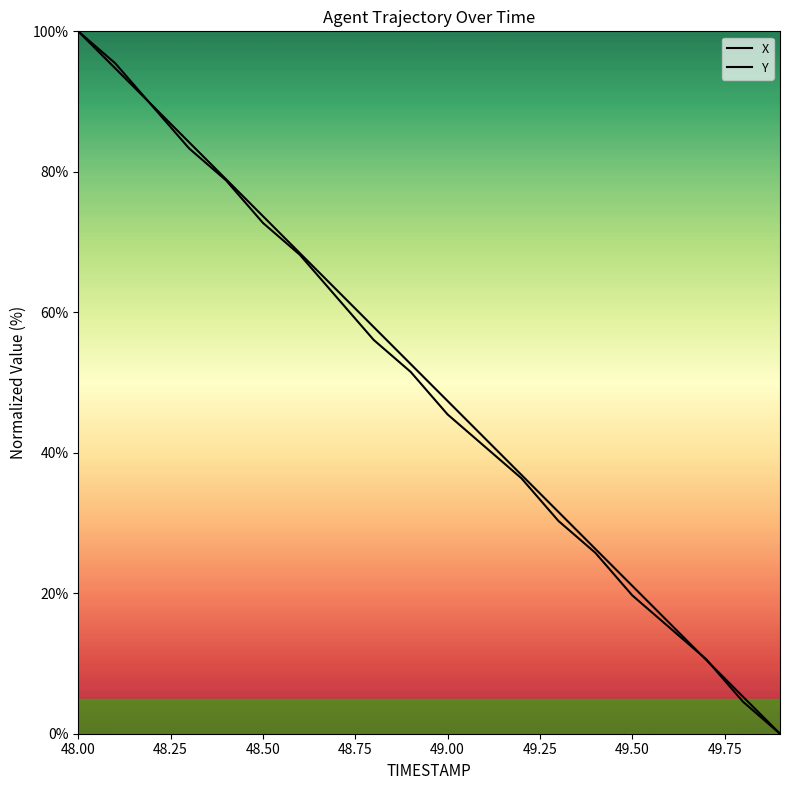

How many data points in Y are less than 51?

10